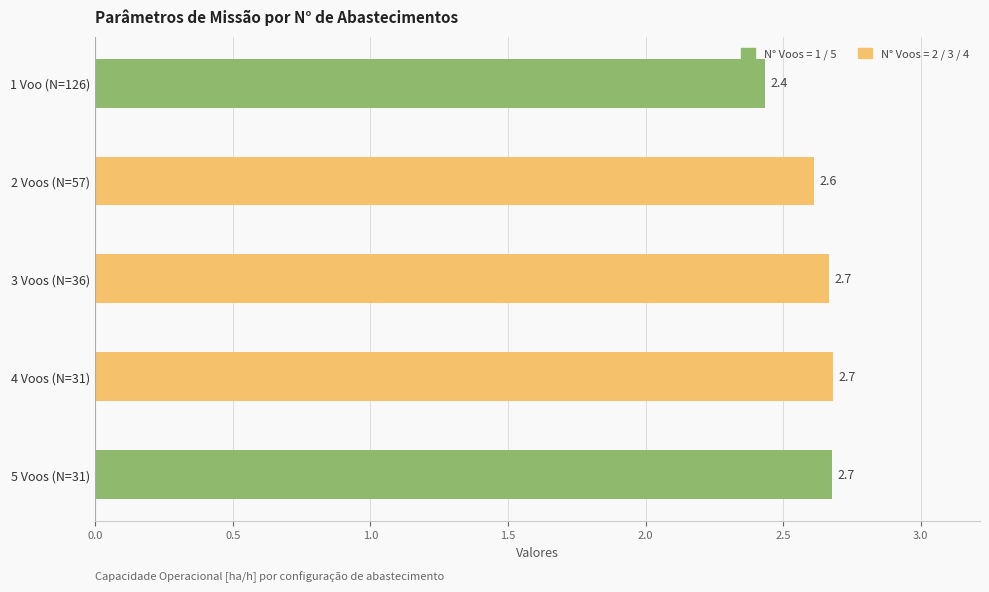

Count the number of data series in this chart.

1